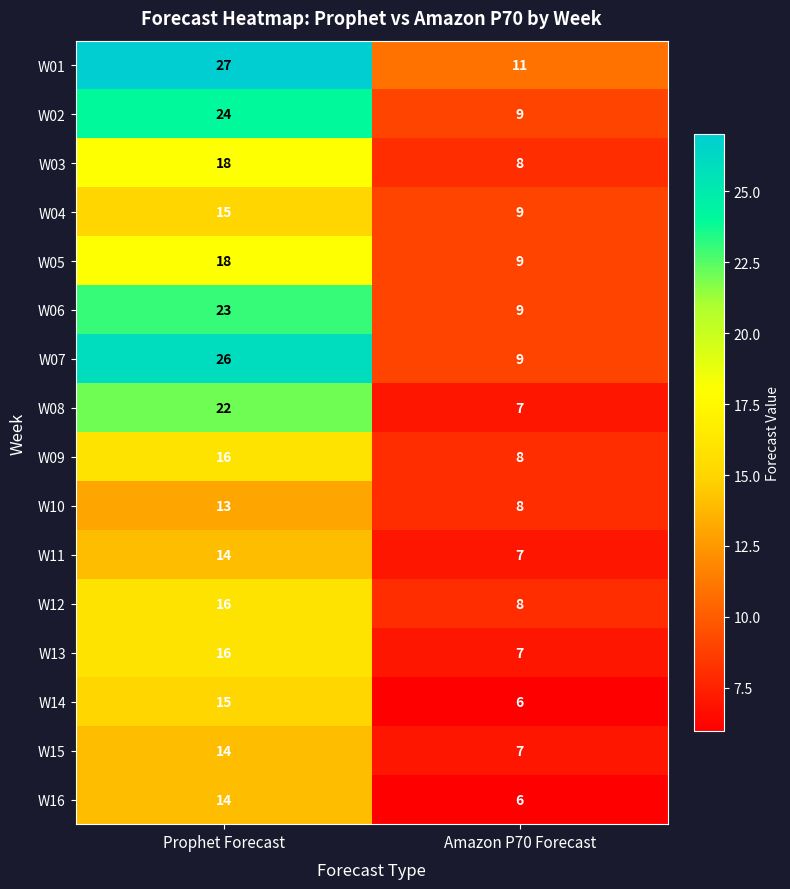

At which label does W04 reach its peak?

Prophet Forecast